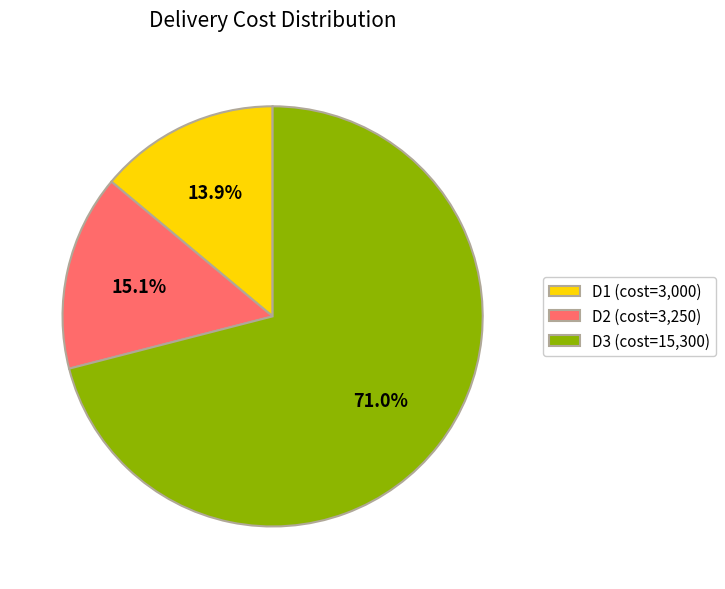

To the nearest percent, what portion does D3 represent?

71%